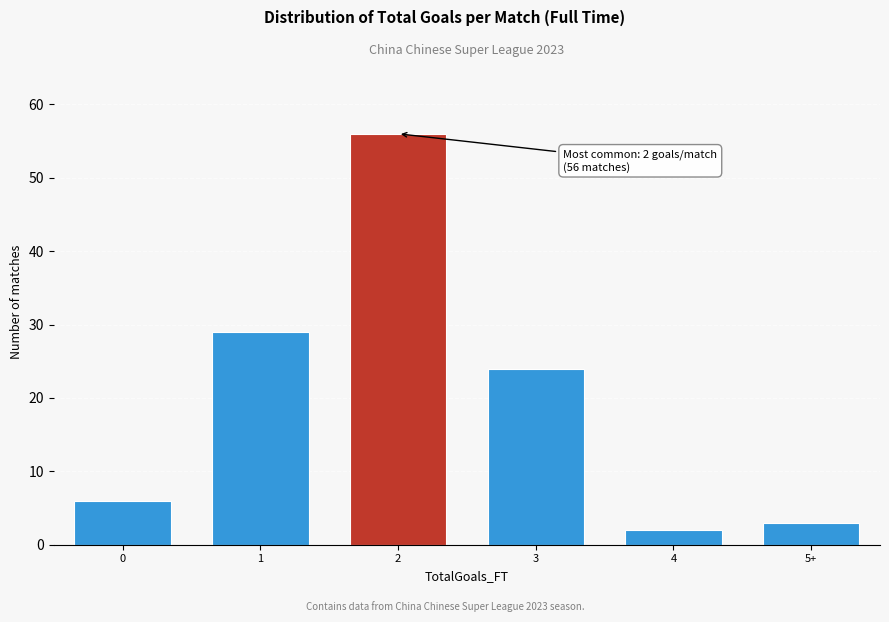

Reading left to right, transcribe all the data shown in this chart.

0=6	1=29	2=56	3=24	4=2	5+=3